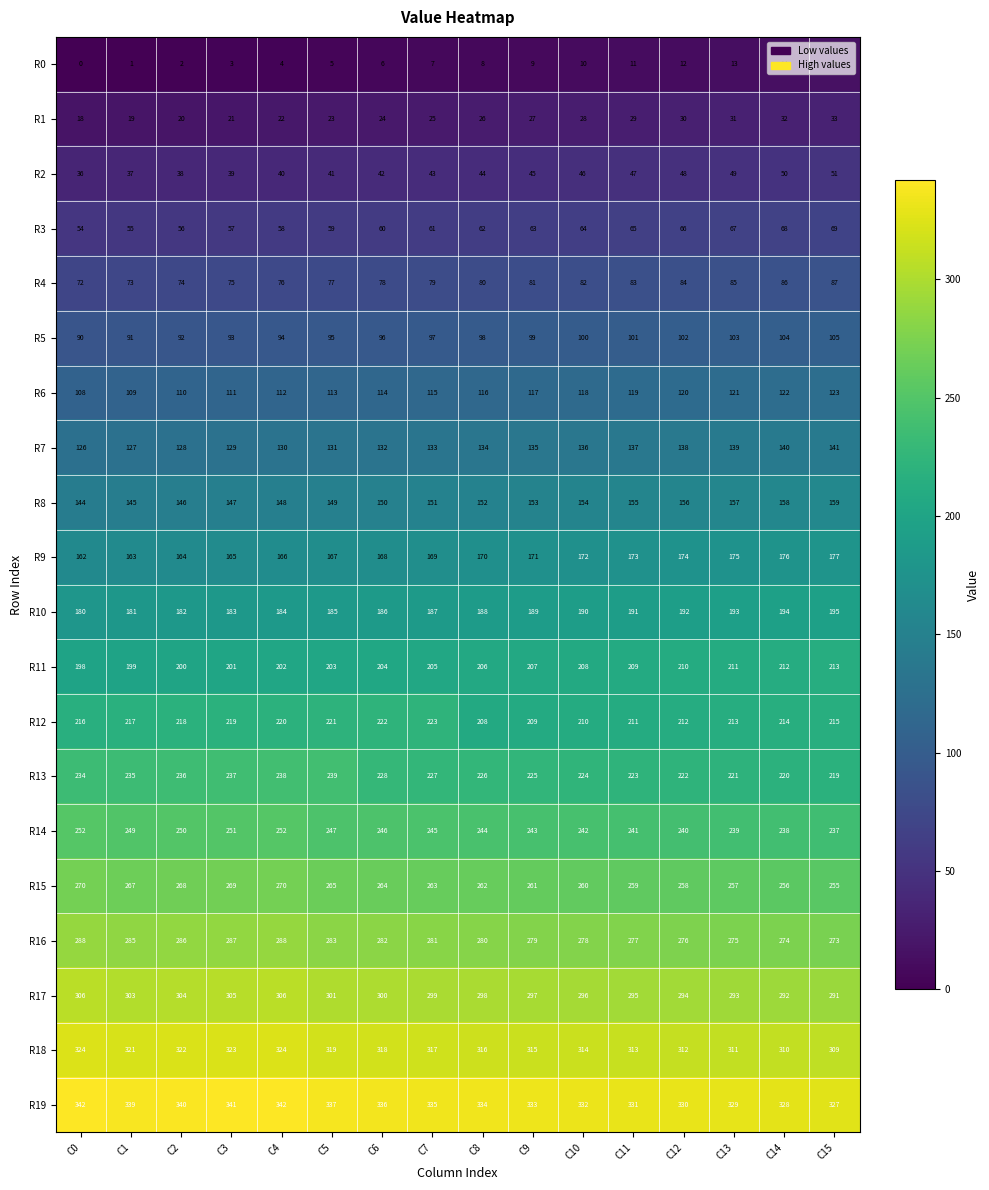

What is the difference between the R0 values at C7 and C13?

6